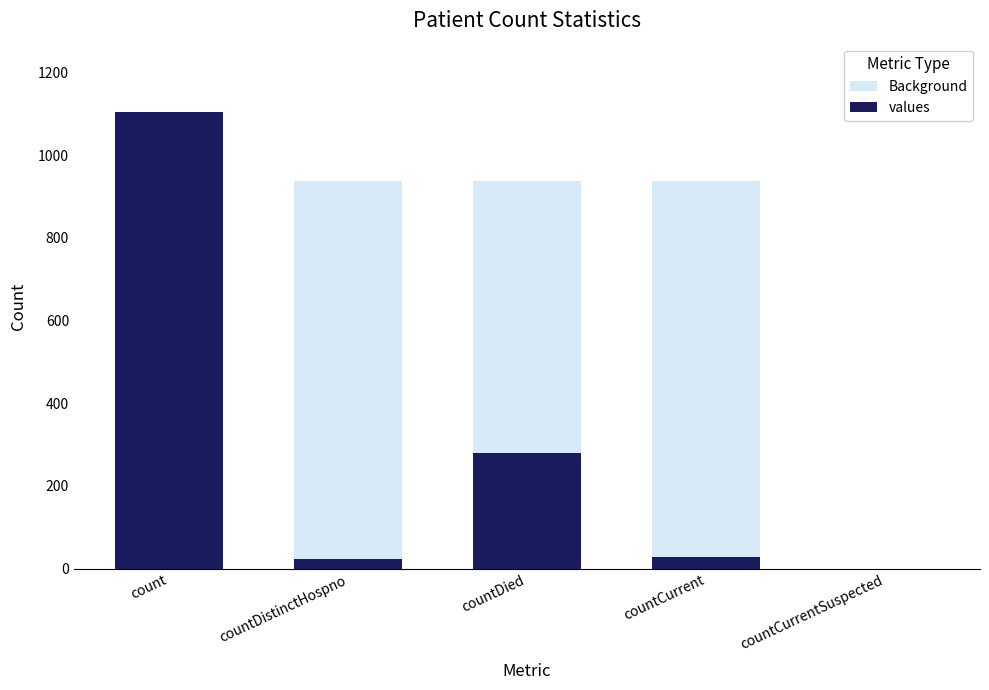

At how many categories does at least one series exceed 170?

4